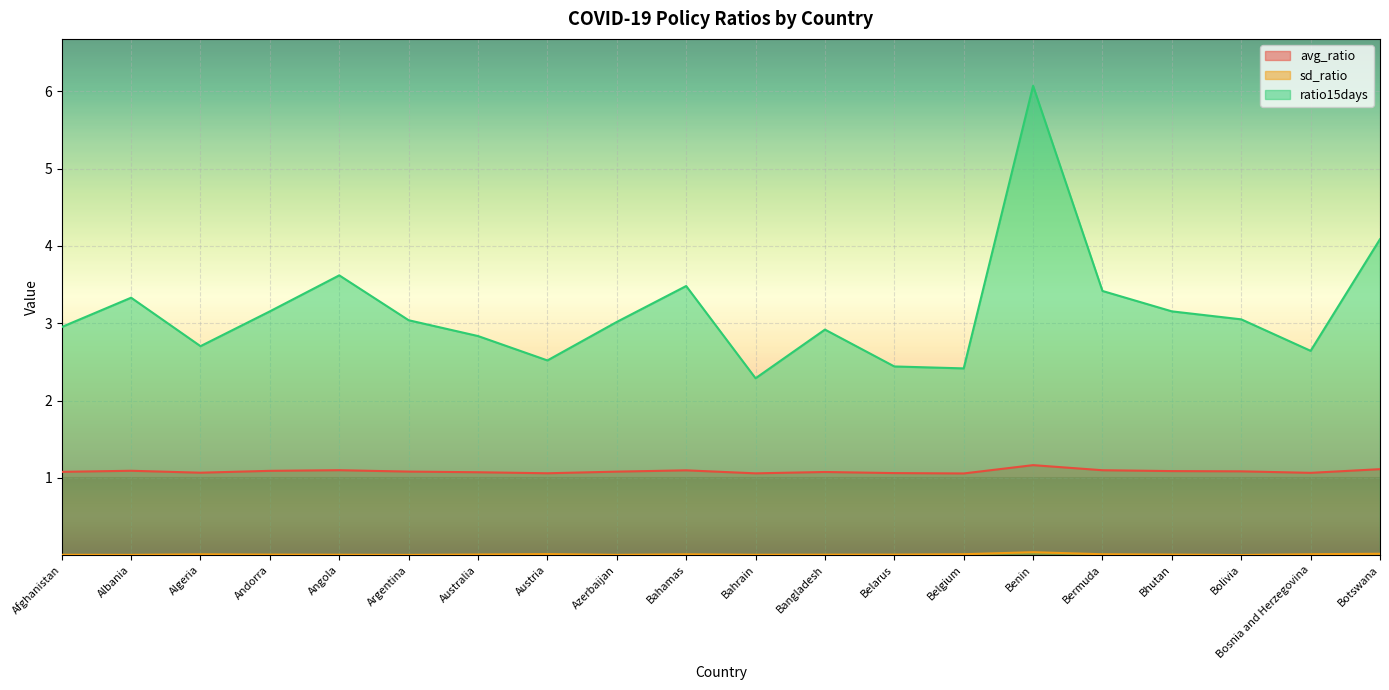

Is it true that avg_ratio equals 1.1 at Austria?

True